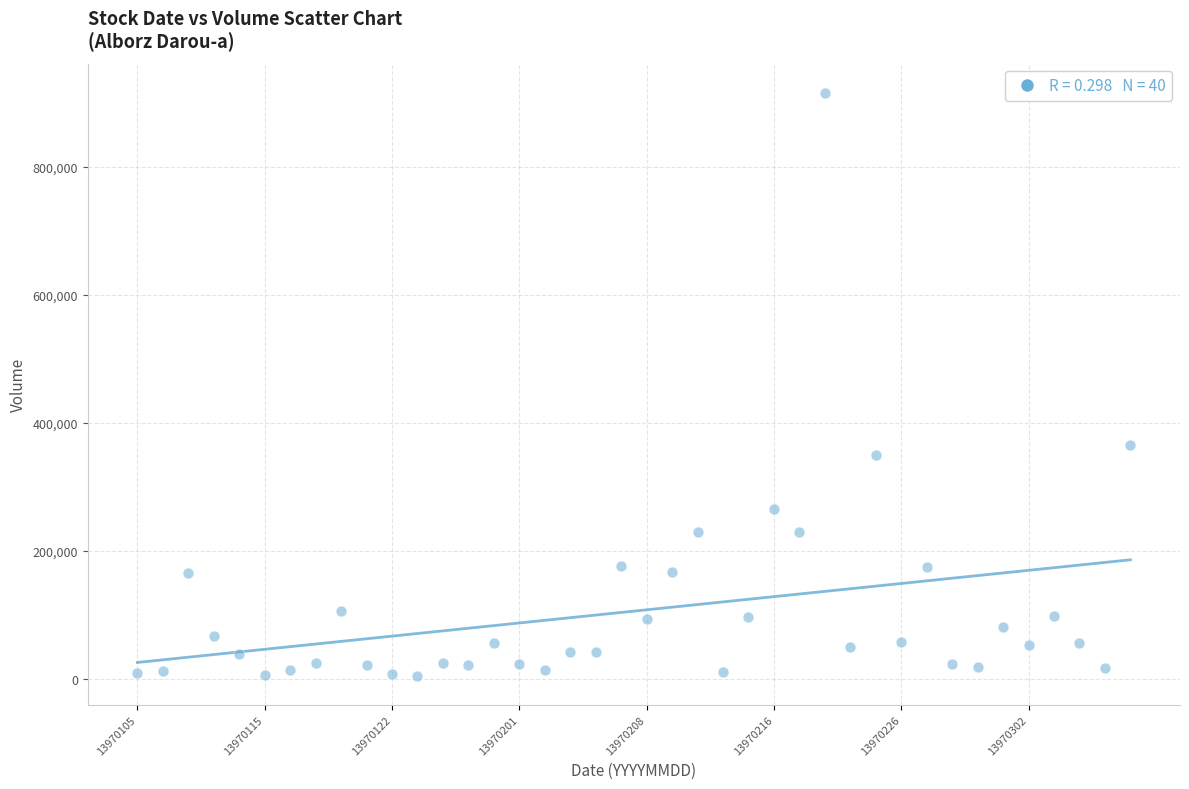

What Y value in the scatter plot is closest to 460514?

366230